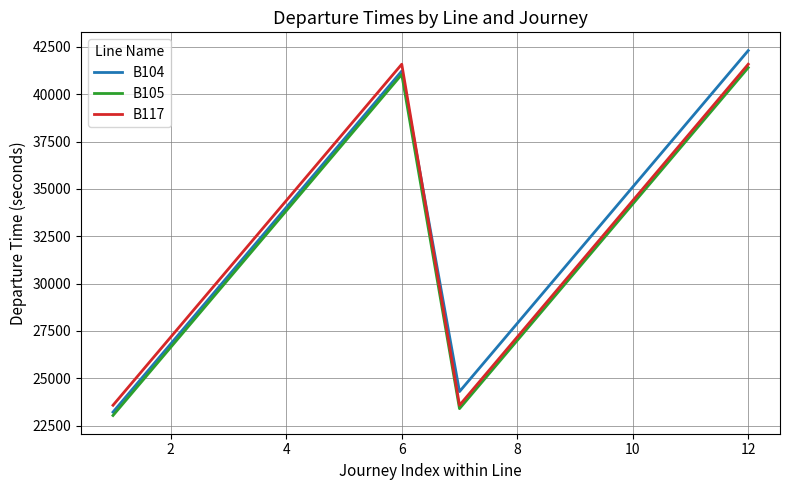

Which series has the largest total across all categories?

B104